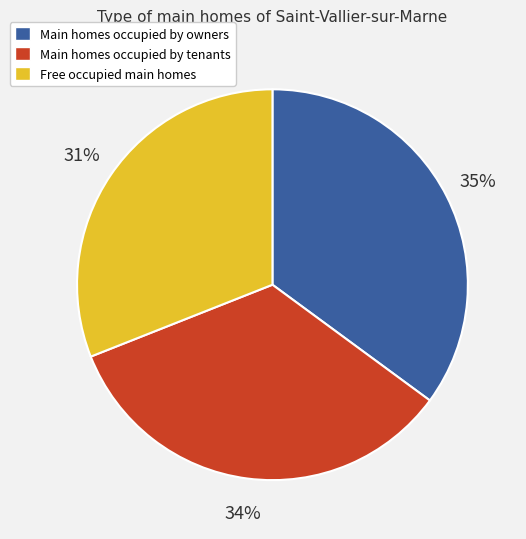

To the nearest percent, what is the average slice percentage?

33%